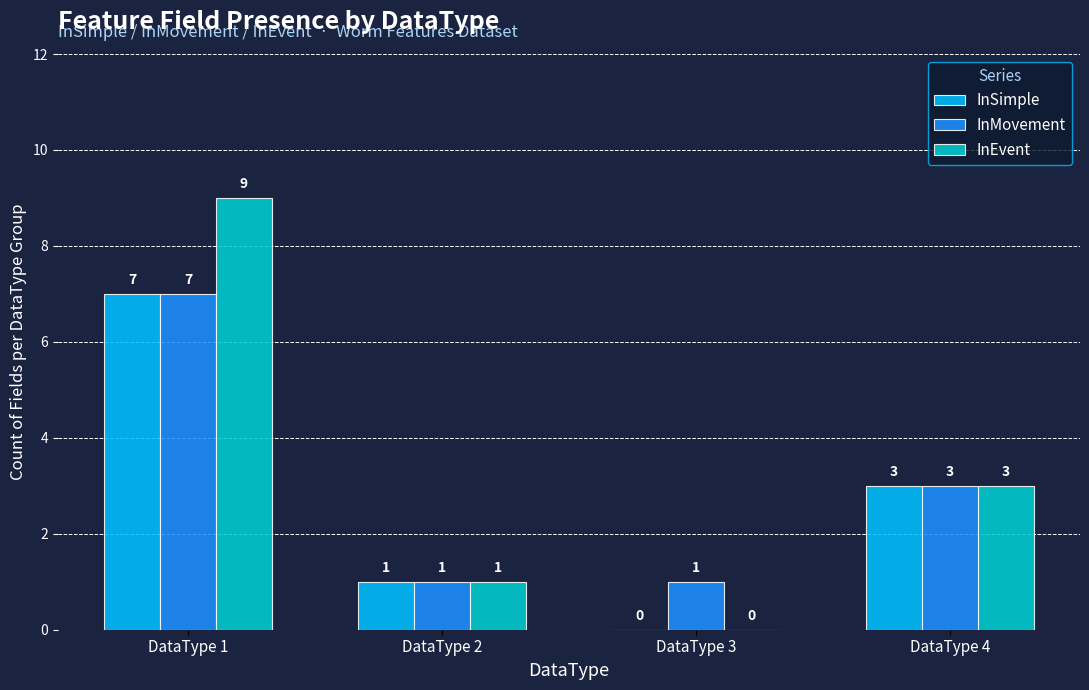

Is it true that InEvent equals 4 at DataType 1?

False